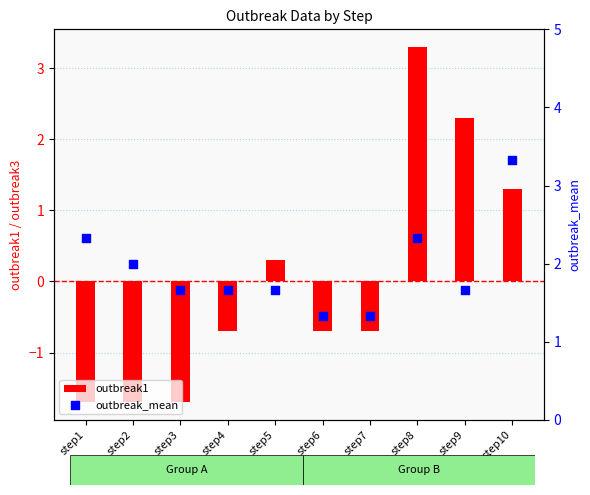

Which series contains the lowest Y value?

outbreak1